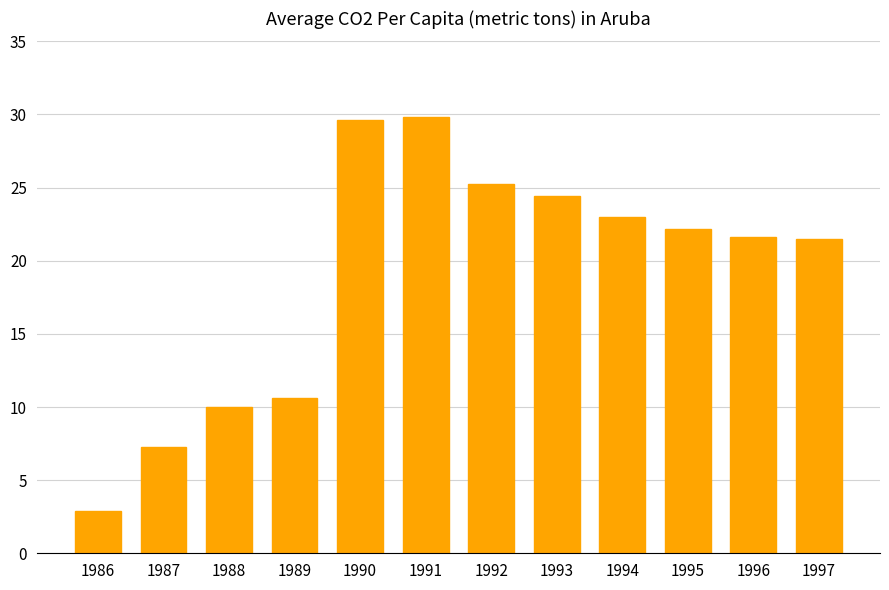

Are the bars horizontal?

No